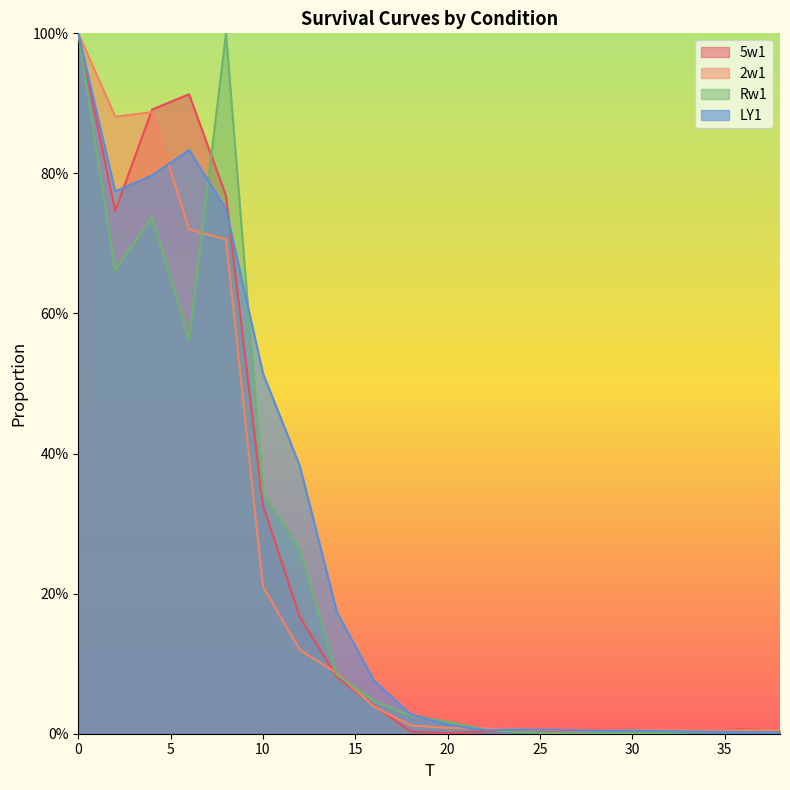

How many times do 5w1 and Rw1 cross each other?

2